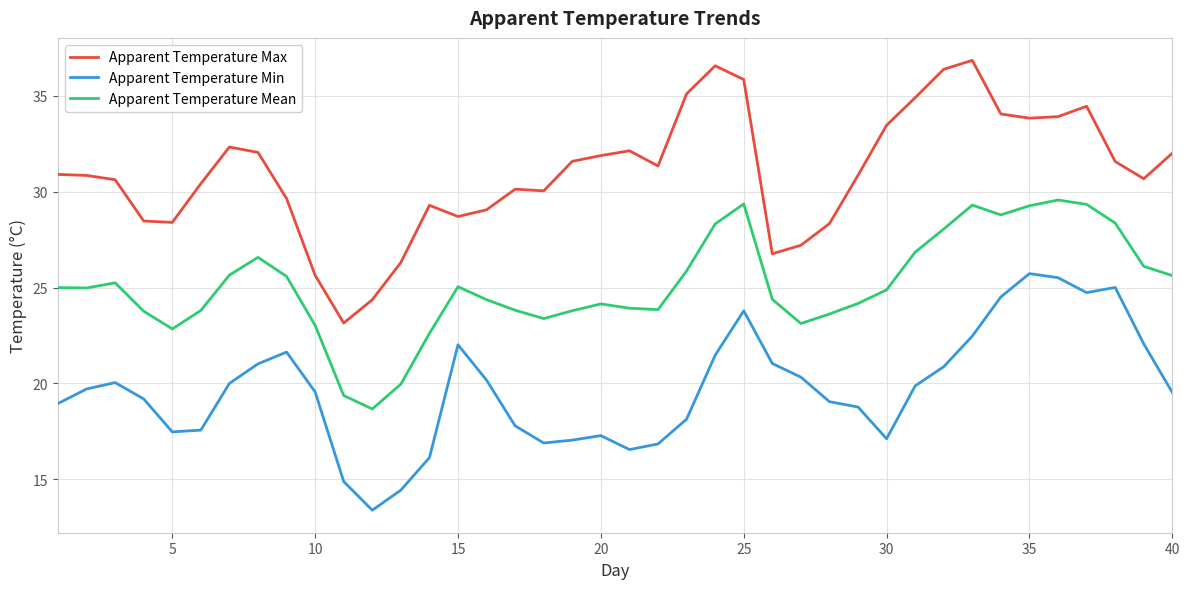

What is the minimum value for Apparent Temperature Max?

23.1